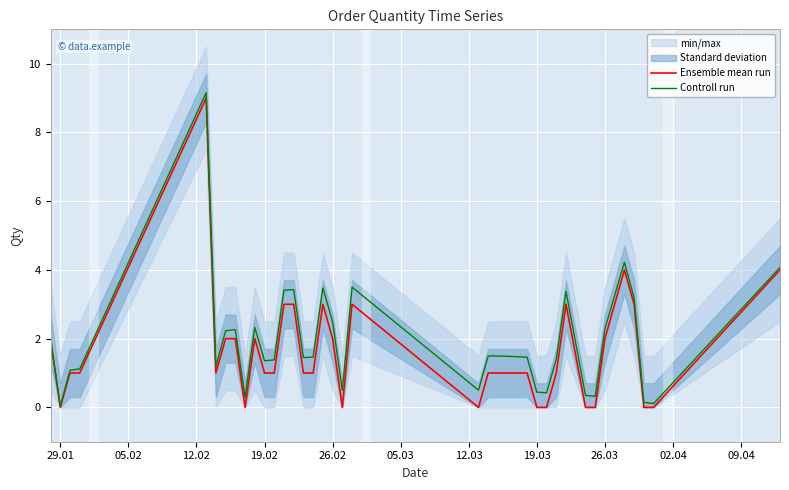

True or false: Ensemble mean run has a value of 0.0 at 19.03.

True